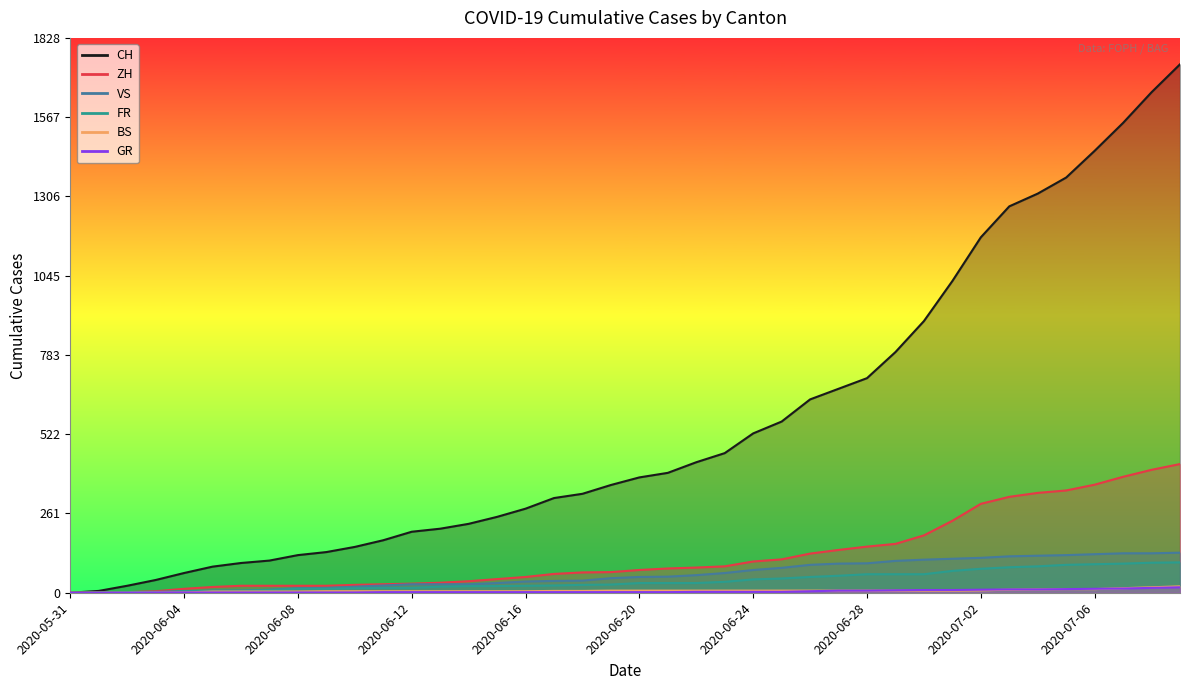

List the labels in order of FR value, largest first.

2020-07-09, 2020-07-08, 2020-07-07, 2020-07-06, 2020-07-05, 2020-07-04, 2020-07-03, 2020-07-02, 2020-07-01, 2020-06-28, 2020-06-29, 2020-06-30, 2020-06-27, 2020-06-26, 2020-06-25, 2020-06-24, 2020-06-23, 2020-06-20, 2020-06-21, 2020-06-22, 2020-06-19, 2020-06-18, 2020-06-17, 2020-06-16, 2020-06-14, 2020-06-15, 2020-06-13, 2020-06-11, 2020-06-12, 2020-06-10, 2020-06-08, 2020-06-09, 2020-06-07, 2020-06-05, 2020-06-06, 2020-06-04, 2020-06-03, 2020-06-02, 2020-05-31, 2020-06-01